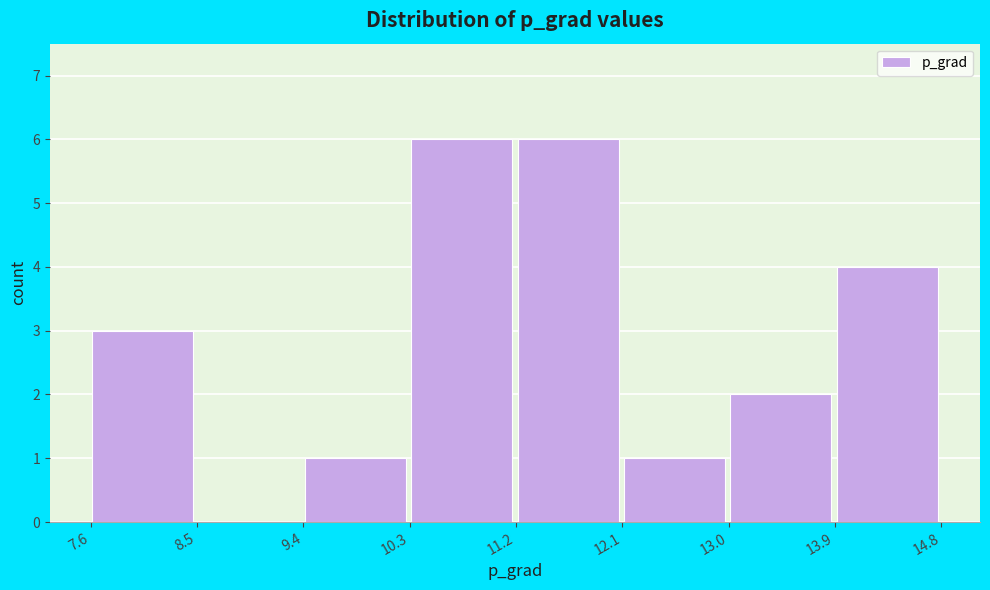

Reading left to right, transcribe this chart: for each bar, give the range it covers on the x-axis and its height. Neither the bar edges nor the heights are printed on the chart, so give them approximately, as read against the axes.

7.6 to 8.5: 3
8.5 to 9.4: 0
9.4 to 10.3: 1
10.3 to 11.2: 6
11.2 to 12.1: 6
12.1 to 13.0: 1
13.0 to 13.9: 2
13.9 to 14.8: 4